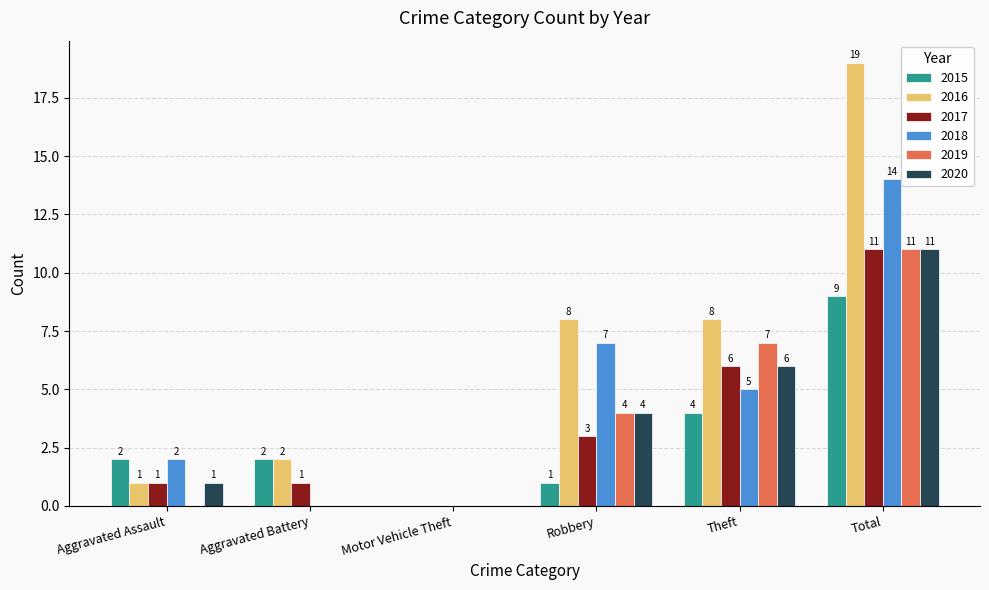

What is the sum of the 2019 values at Total and Motor Vehicle Theft?

11